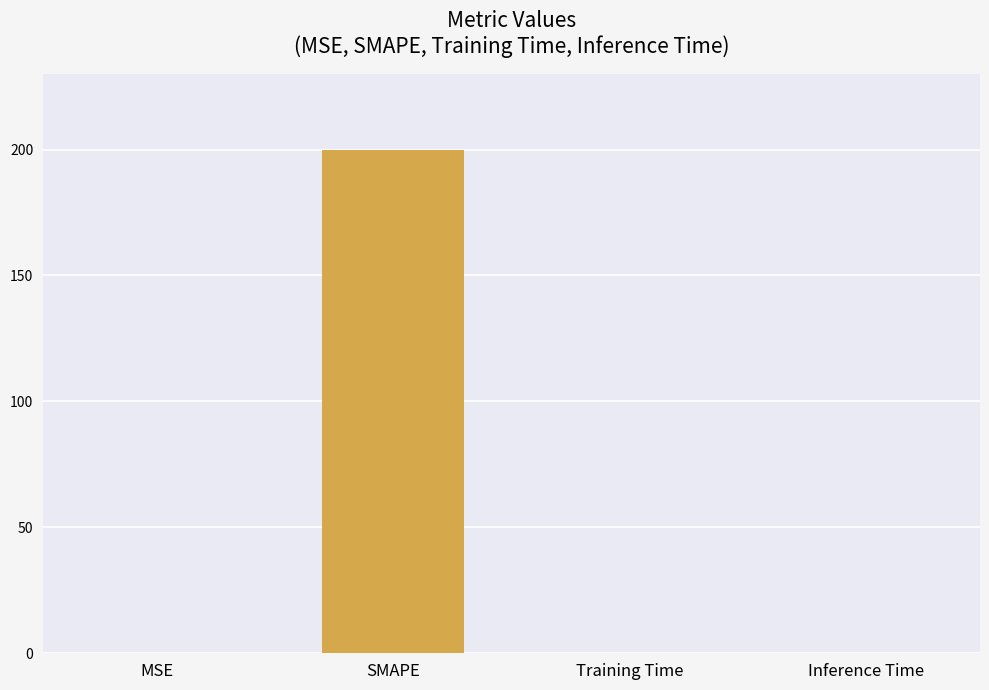

Is it true that the value at SMAPE is 296.9?

False